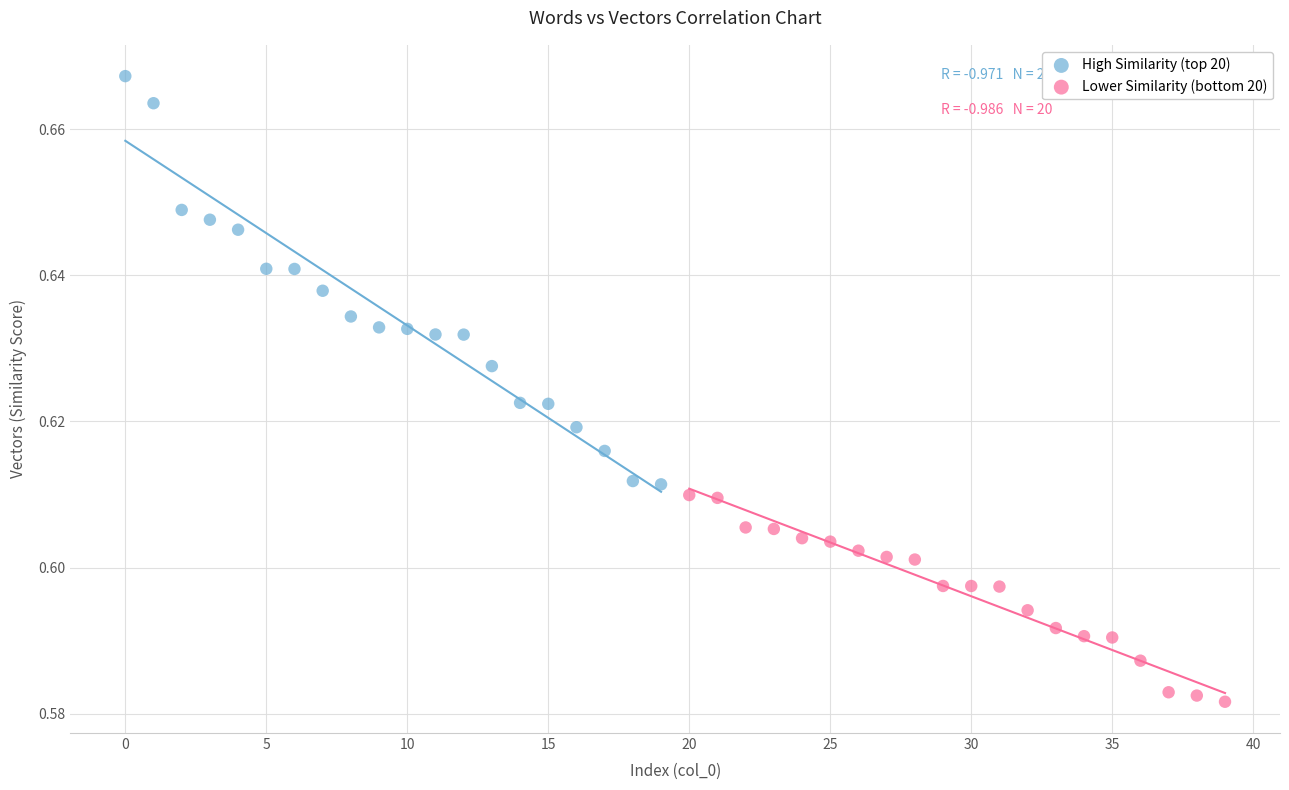

What are all the series names shown in the legend?

High Similarity (top 20), Lower Similarity (bottom 20)